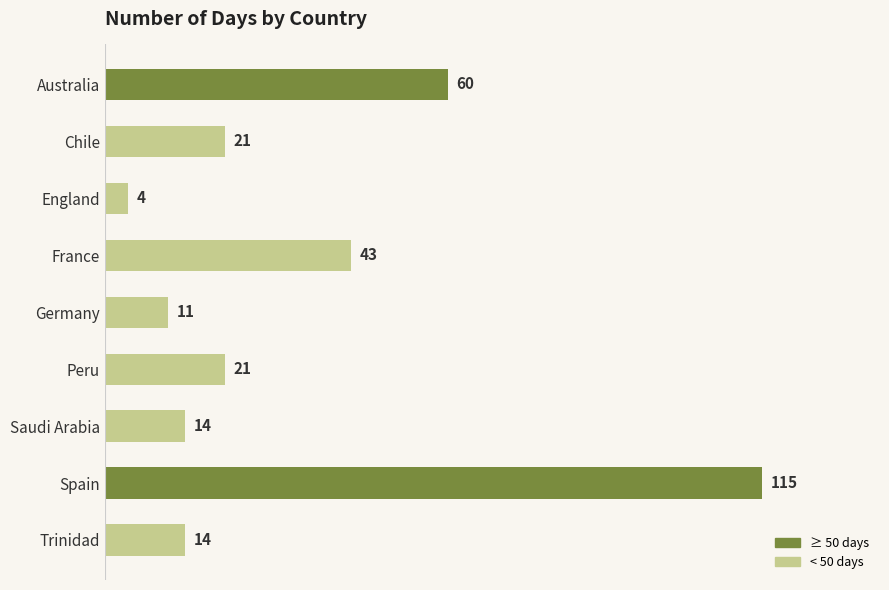

Is it true that the value at Peru is 21?

True